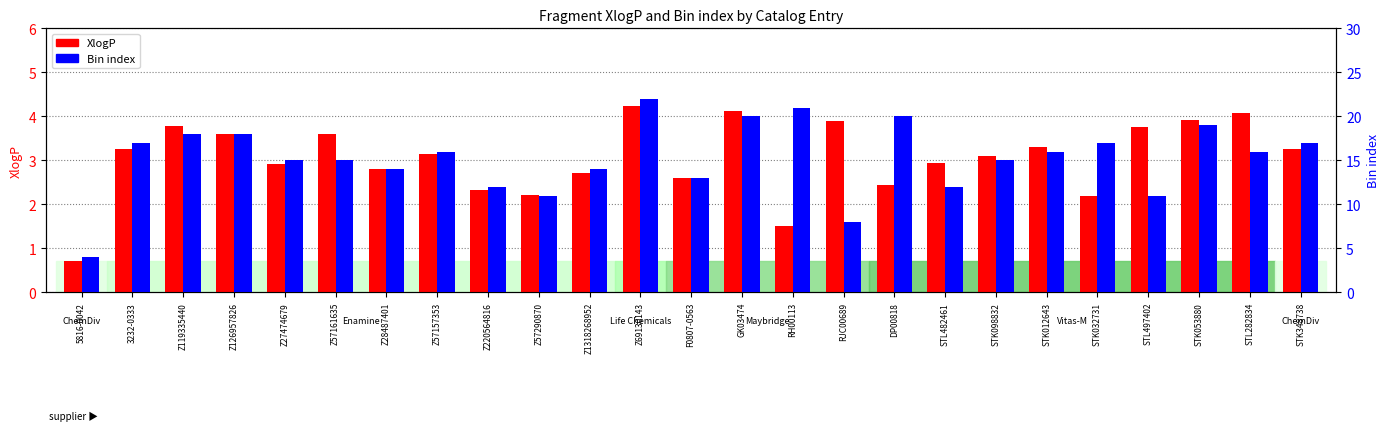

Where does the XlogP series first go above 3?

3232-0333